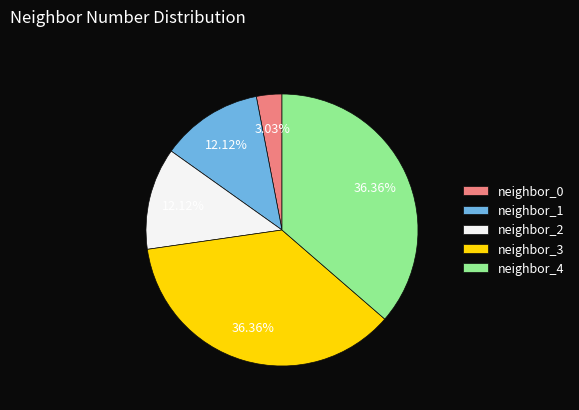

Which has a higher value, neighbor_0 or neighbor_3?

neighbor_3